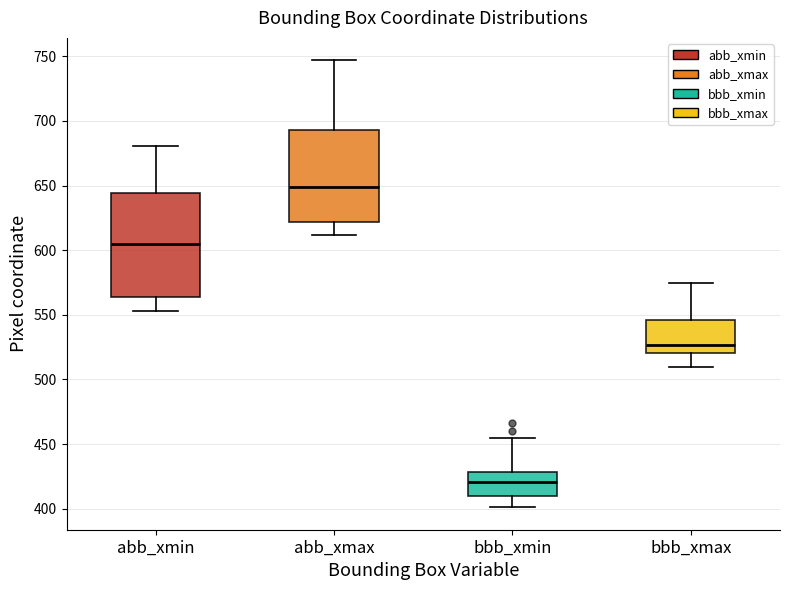

Which box has the lowest median line?

bbb_xmin